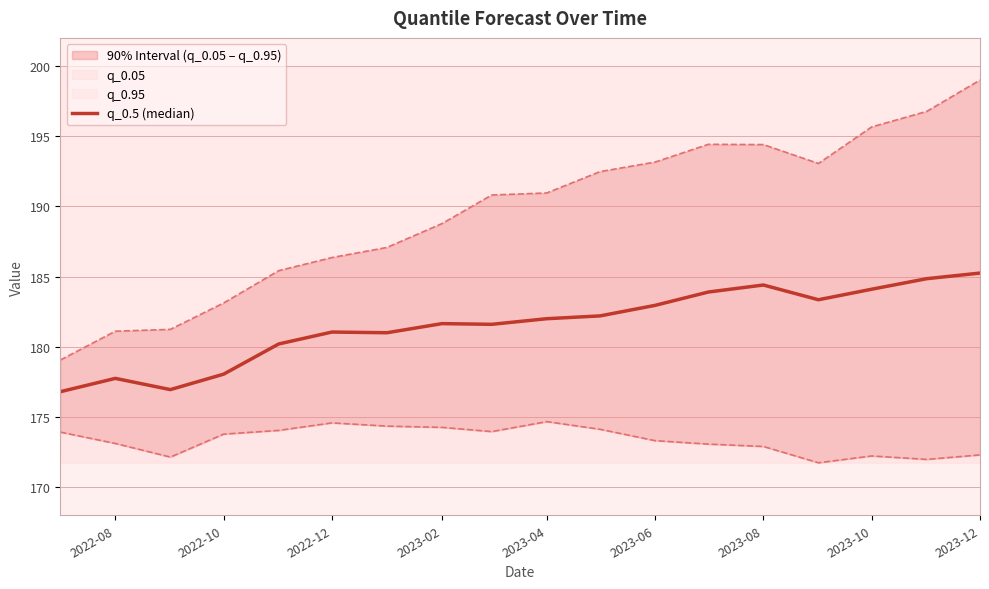

How many lines are shown in the chart?

1